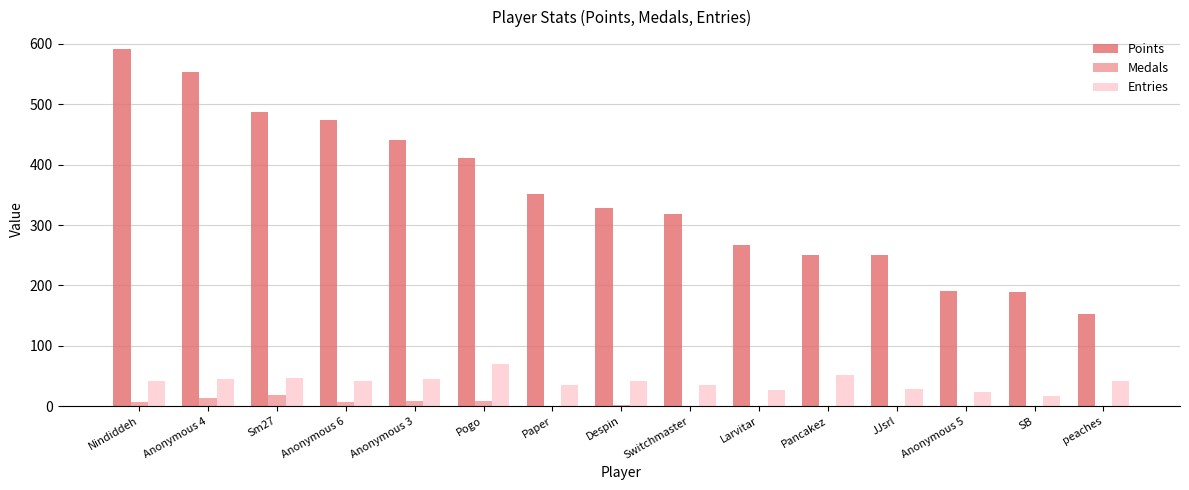

What is the approximate value of Medals at Despin?

2